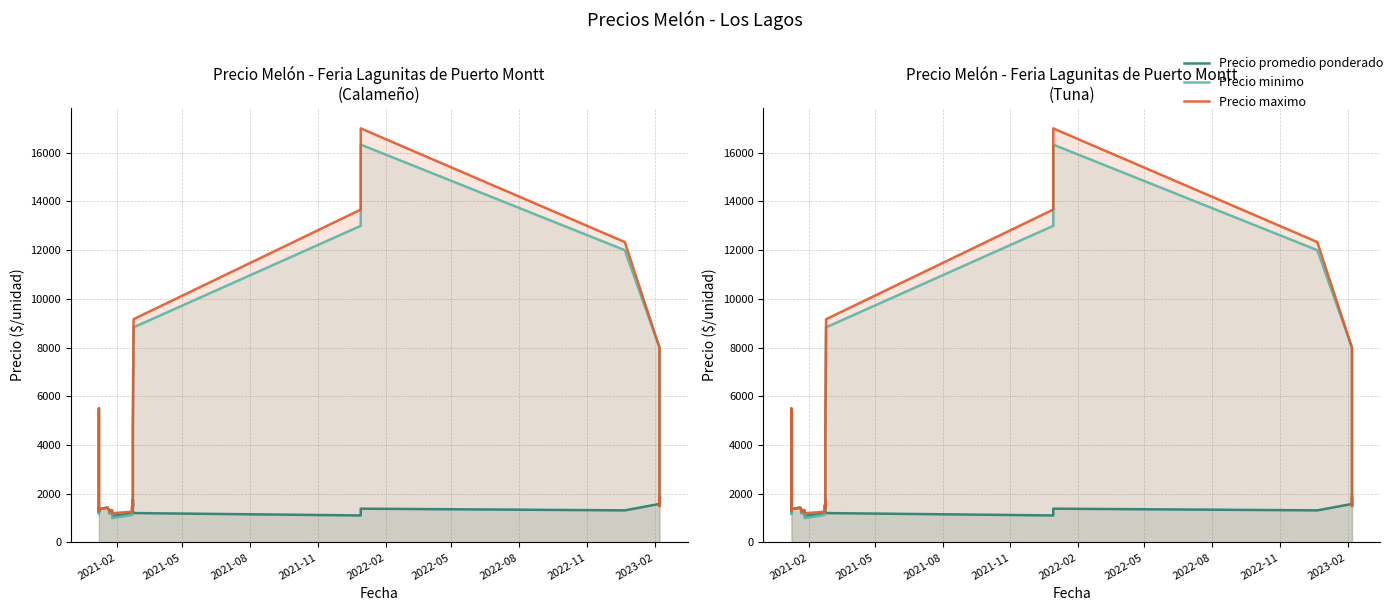

What is the label of the 8th point from the left?

2022-11